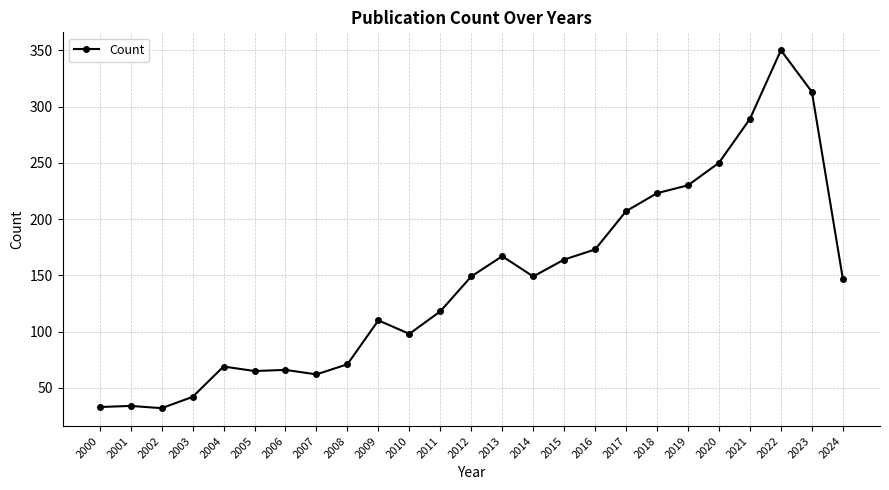

True or false: the data has more than 1 interior local peaks.

True